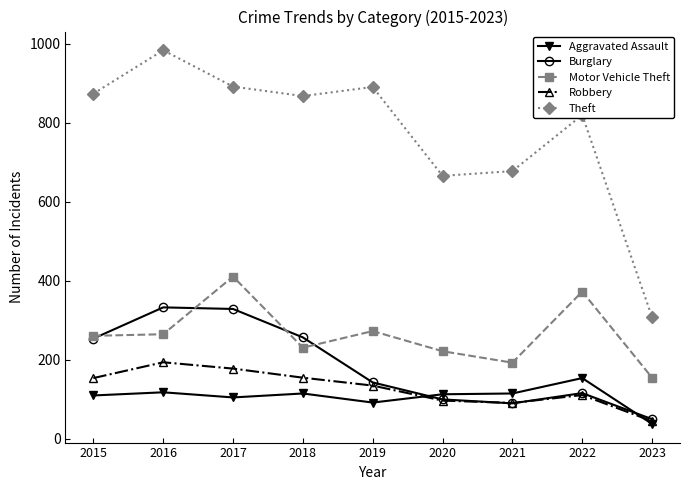

What is the value of the Robbery point at the 2nd from the left?

194